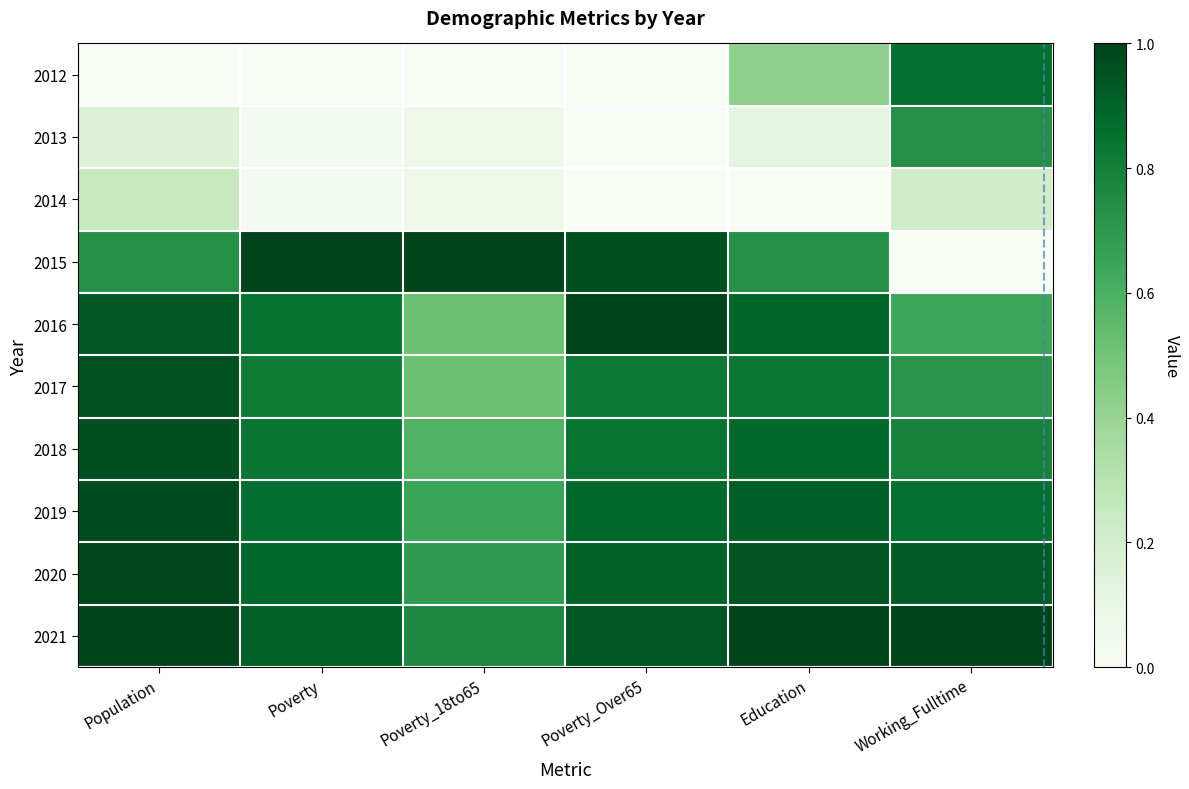

List the series in order of their peak value, lowest first.

2014, 2013, 2012, 2017, 2018, 2019, 2020, 2015, 2016, 2021